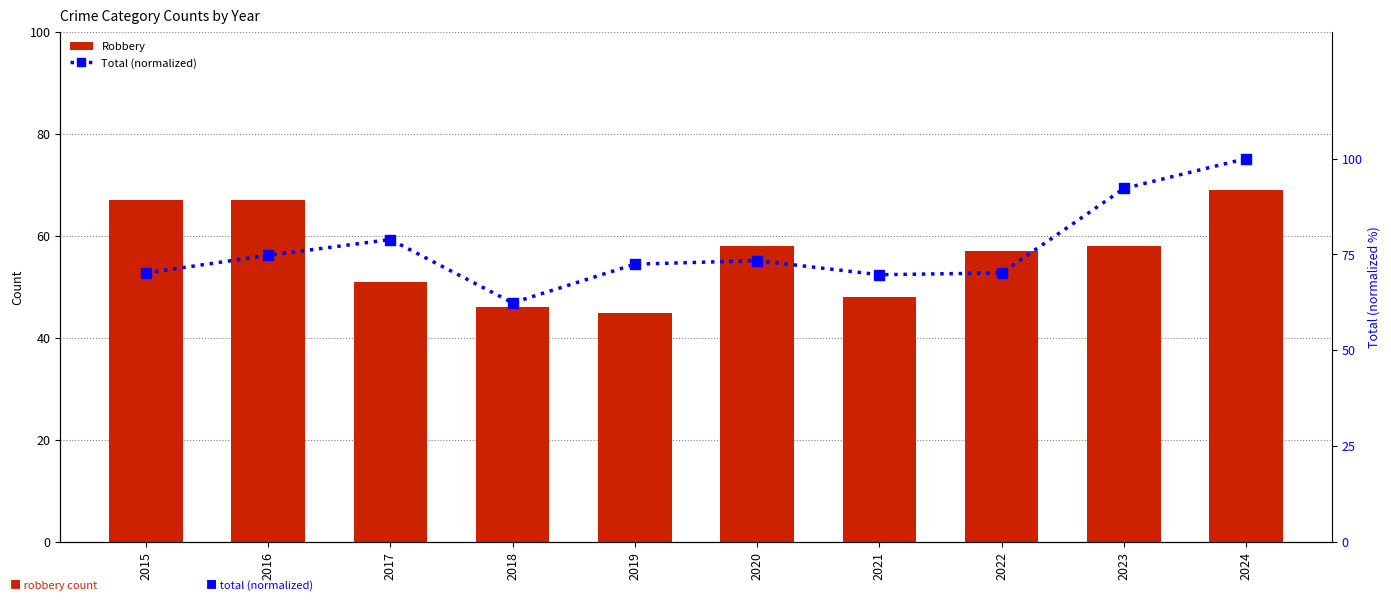

List the labels in order of Total (normalized) value, smallest first.

2018, 2021, 2015, 2022, 2019, 2020, 2016, 2017, 2023, 2024